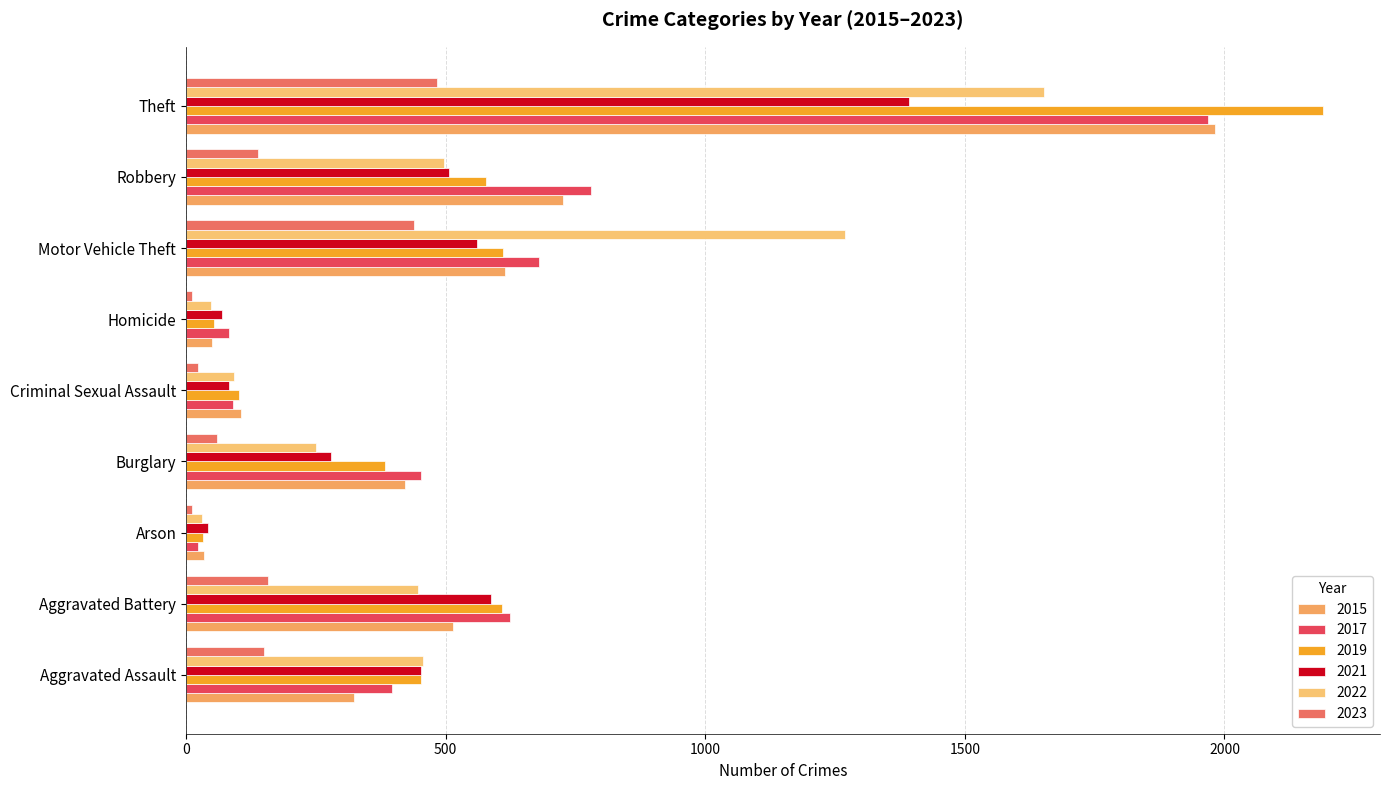

True or false: 2021 has a value of 280 at Burglary.

True